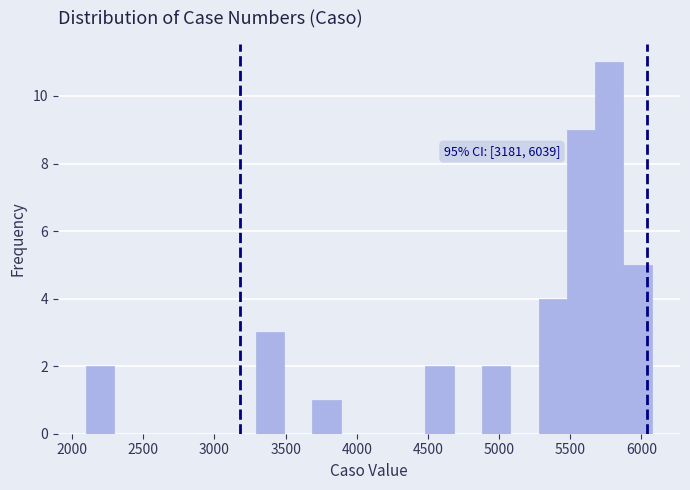

Read against the x-axis, roughly where is the centre of the tallest bar?

5750